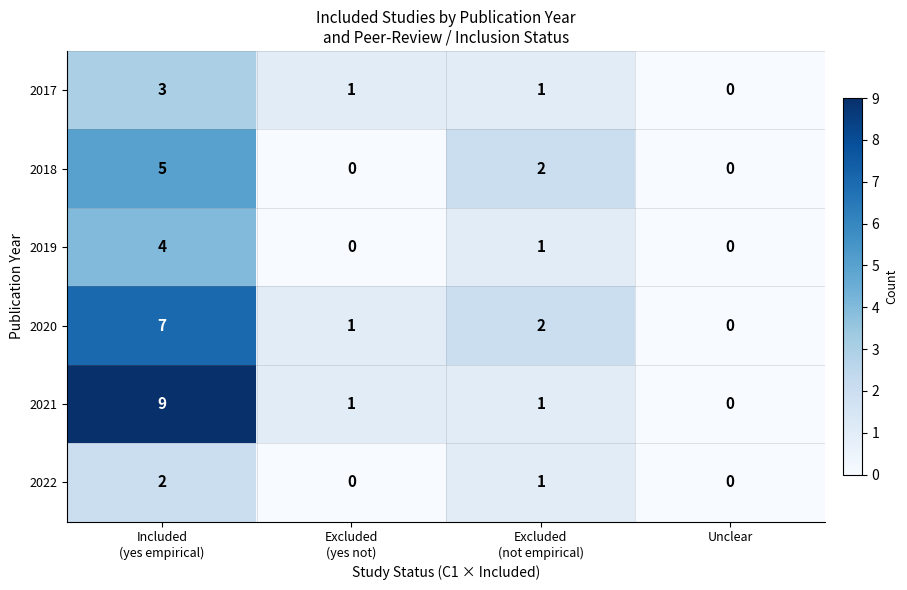

What is the difference between the maximum and minimum values in the 2020 series?

7